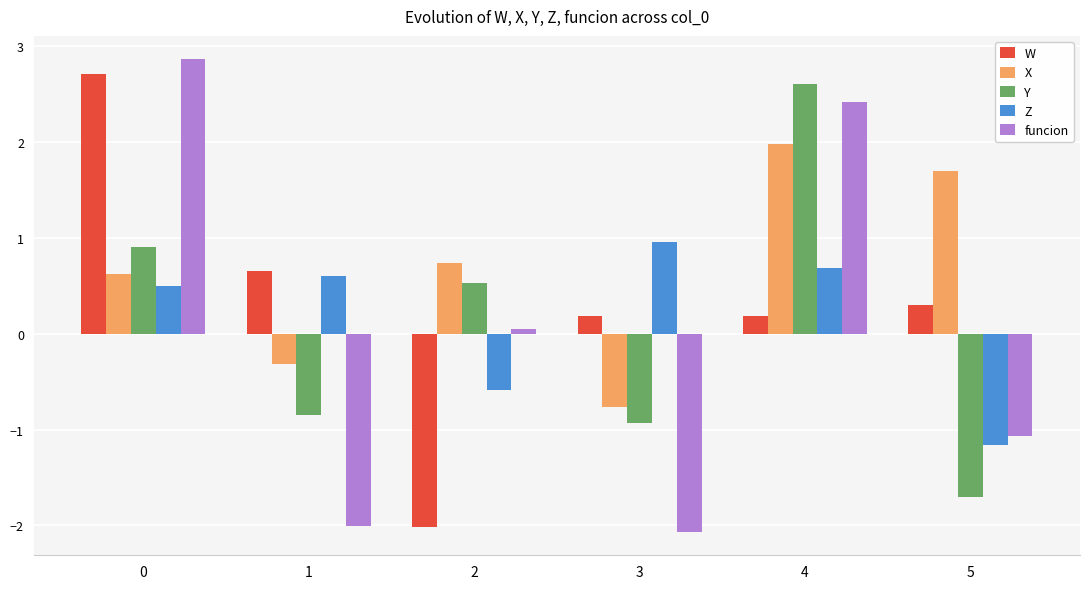

Rank the categories by X value from highest to lowest.

4, 5, 2, 0, 1, 3